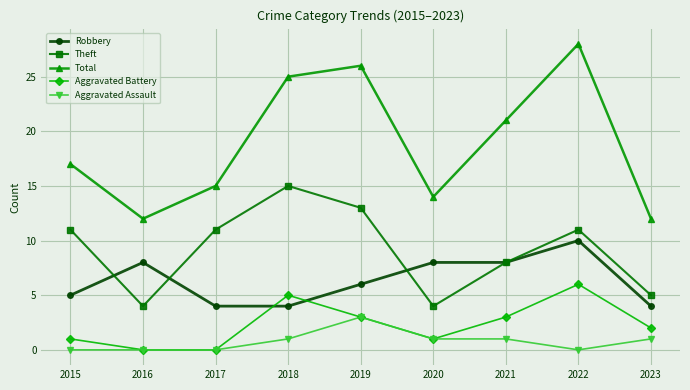

How many lines are shown in the chart?

5